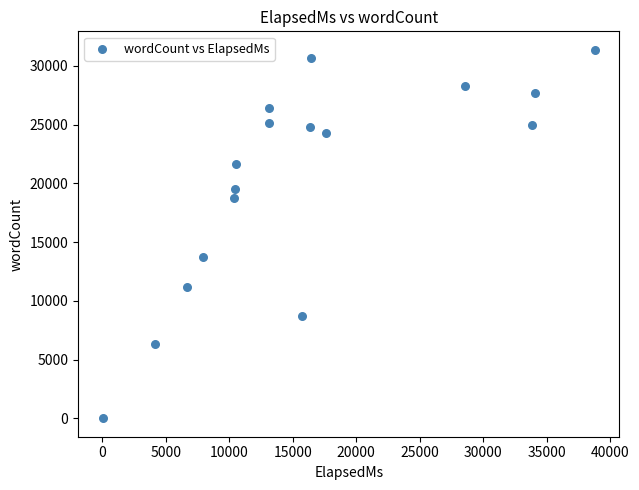

What is the range of Y values (max minus min)?

31375